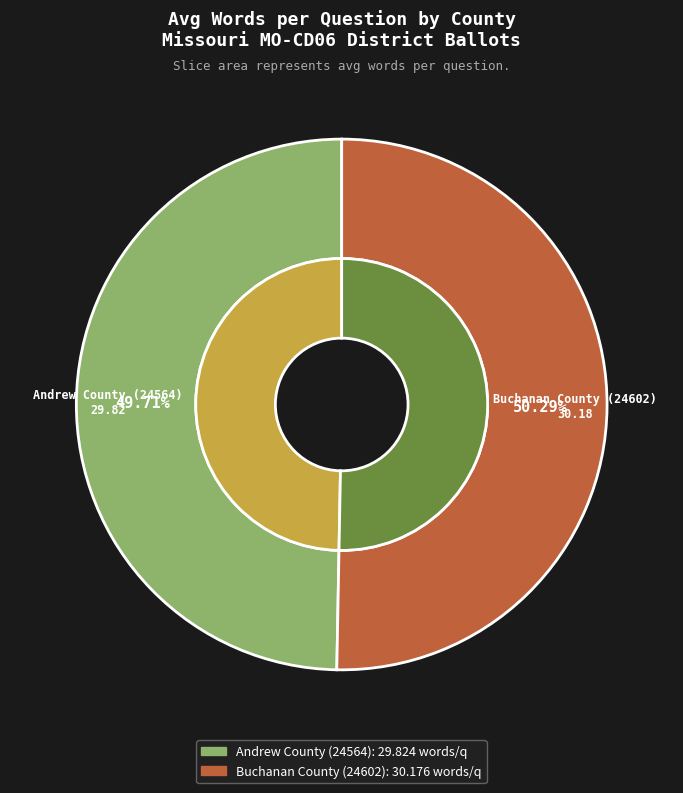

What is the ratio of the value at Buchanan County (24602) to the value at Andrew County (24564)?

1.0